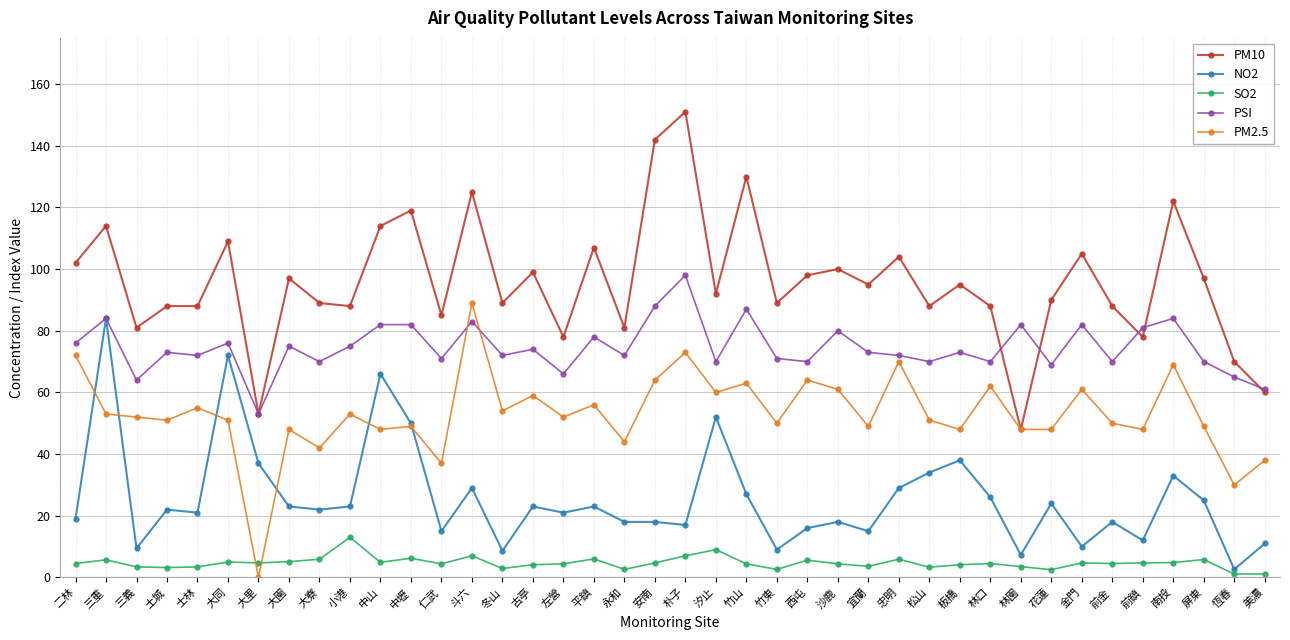

True or false: PSI has more than 2 interior local peaks.

True